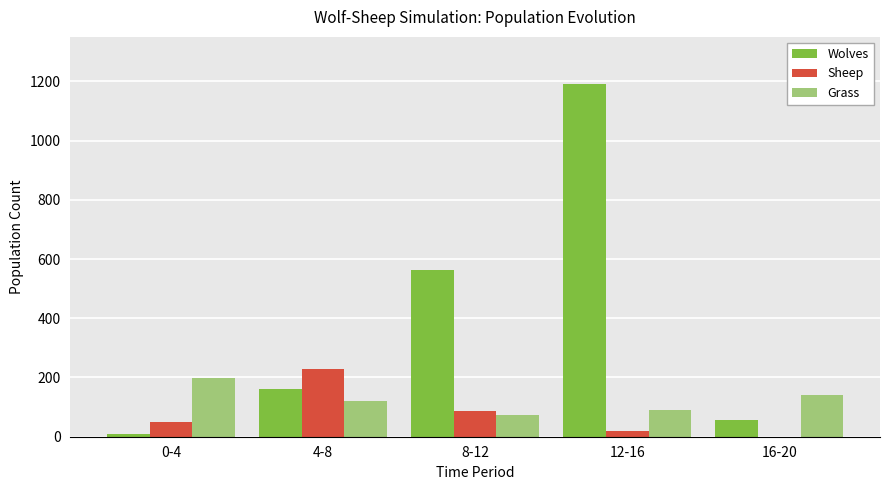

Which series has the largest total across all categories?

Wolves